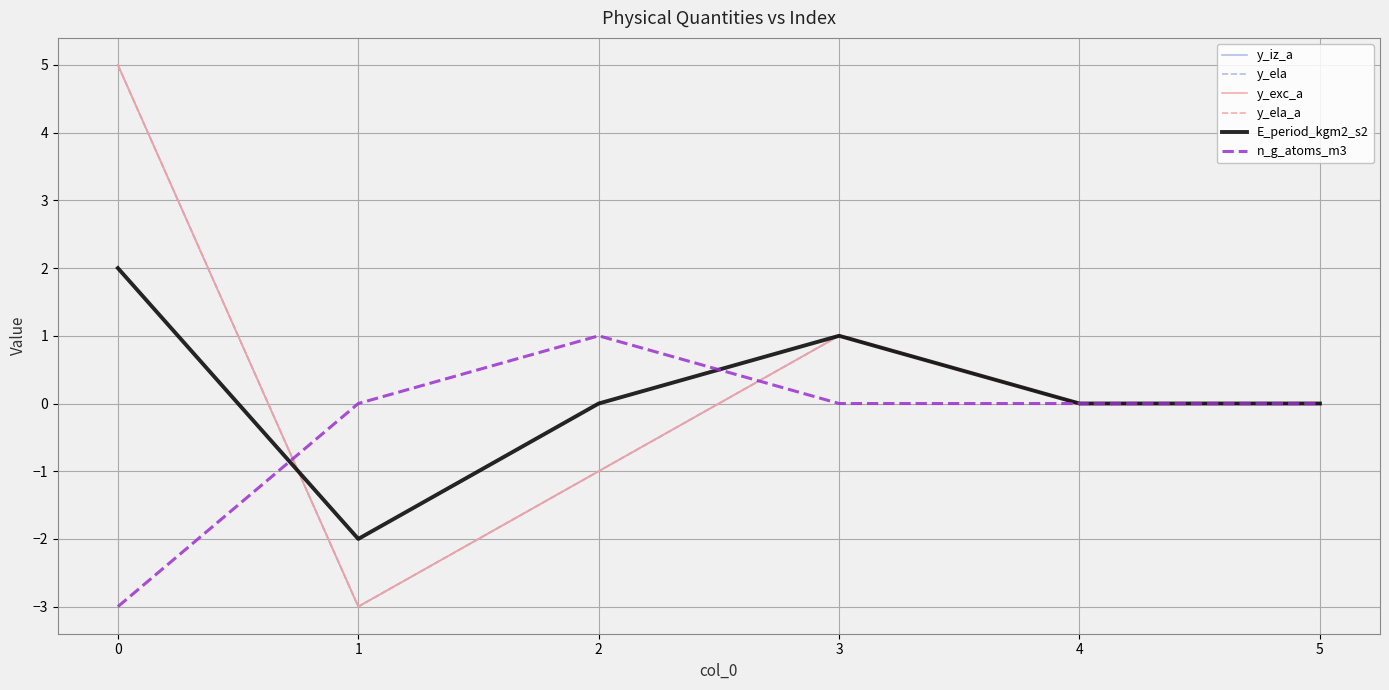

Does the chart display data point markers on the line(s)?

No